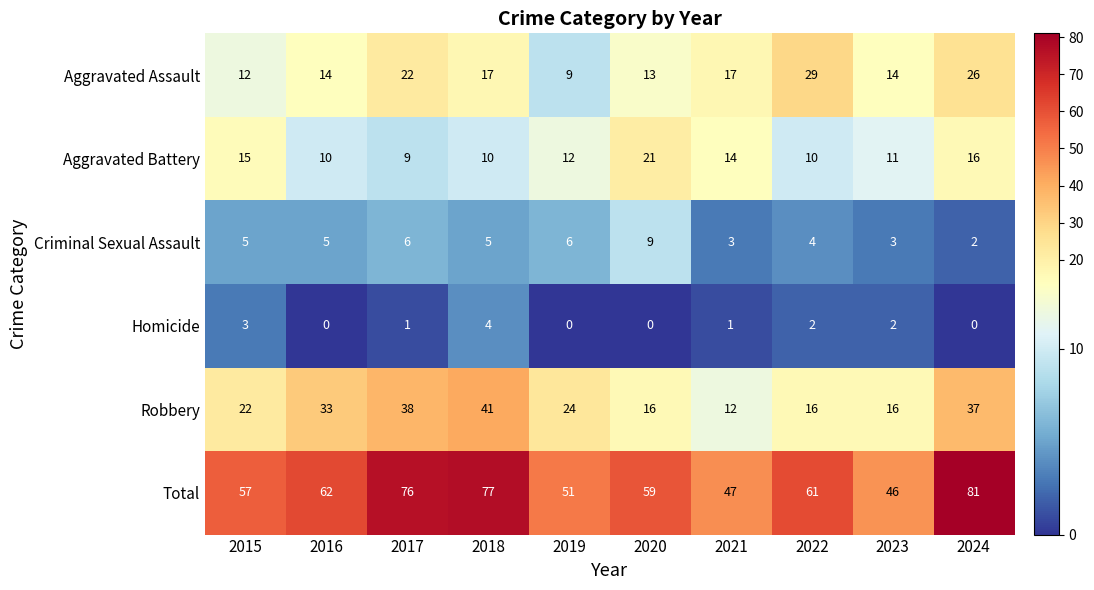

What value does the Homicide series have at 2018?

4